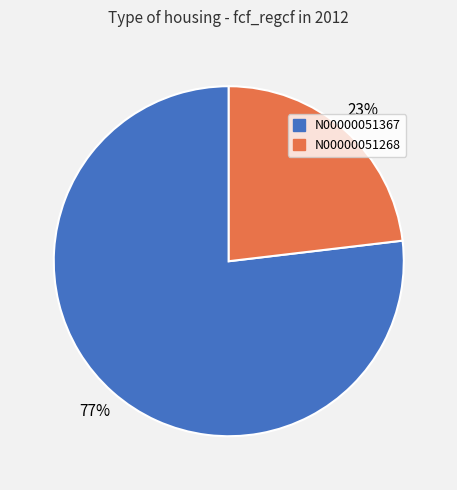

Rank the categories by value from highest to lowest.

N00000051367, N00000051268